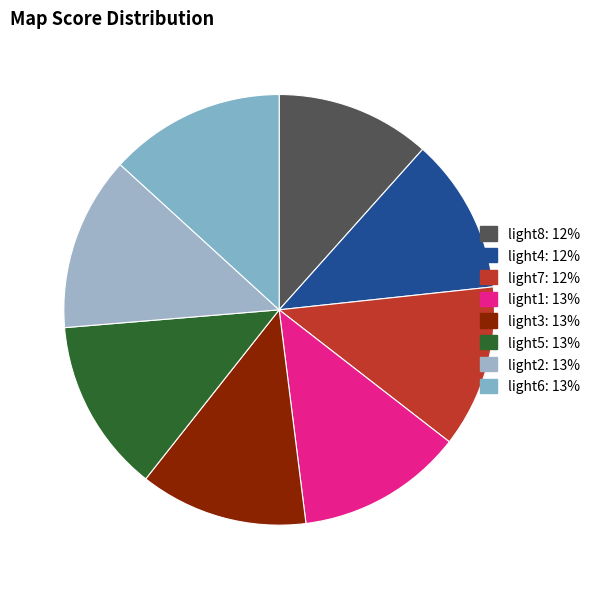

True or false: light6 accounts for 13% of the total.

True